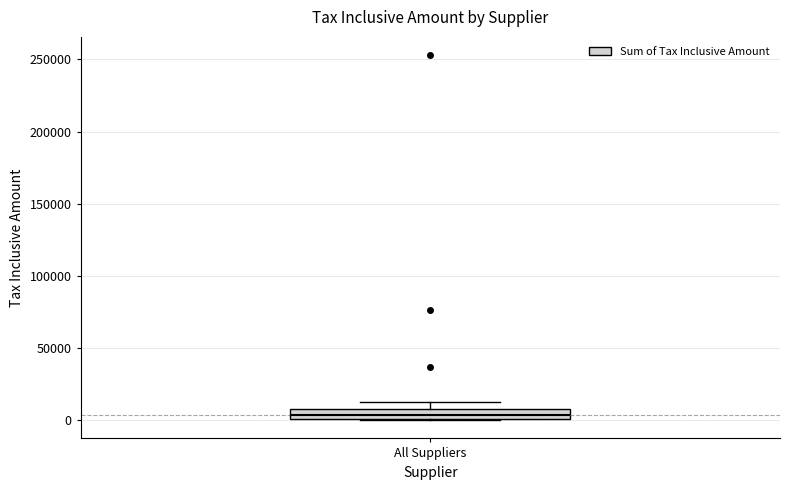

Where is the upper edge of the box for All Suppliers on the y-axis? The values are not printed on the chart, so give them approximately, as read against the axis.

10000